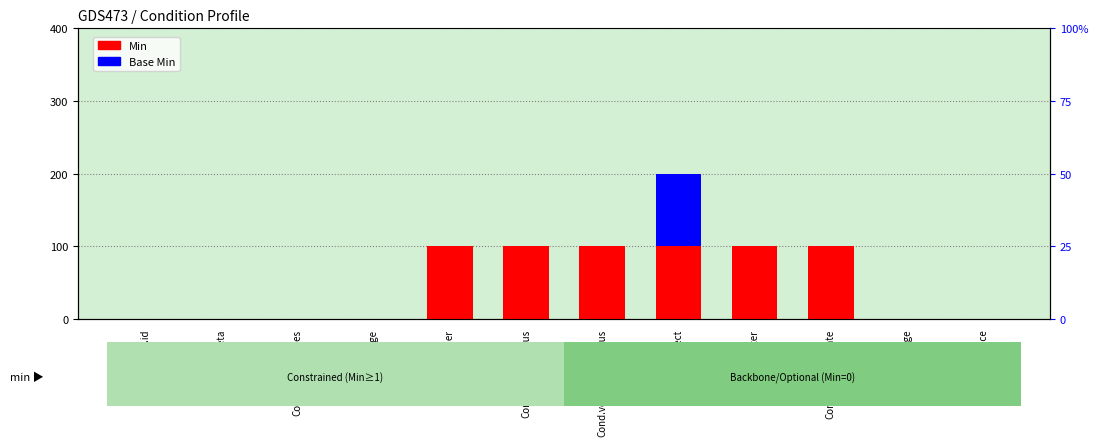

The value of Min at Cond.evidence is 0. True or false?

False